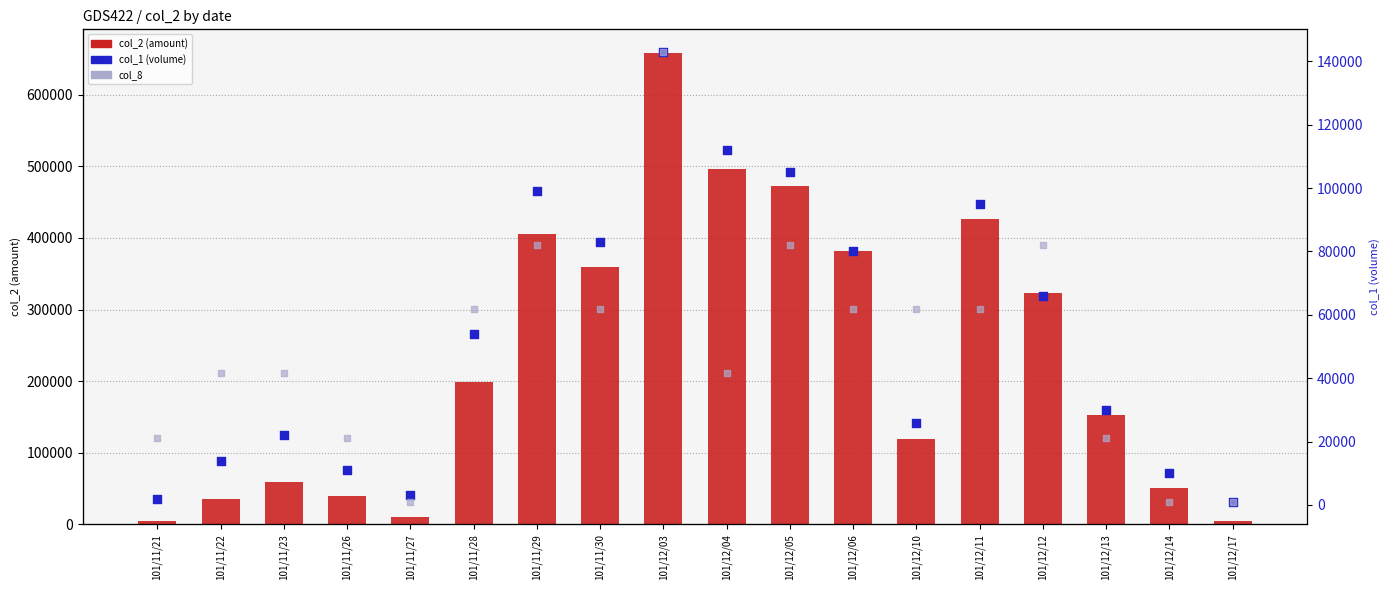

What are all the series names shown in the legend?

col_2 (amount), col_1 (volume), col_8